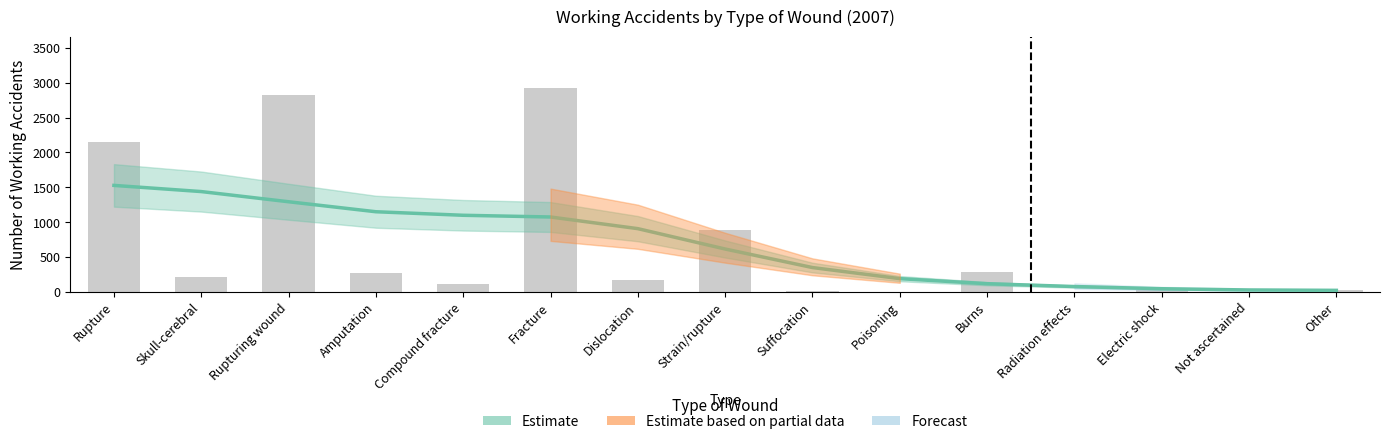

Reading left to right, extract all data points from this chart.

2152	212	2830	262	115	2930	175	881	7	1	281	0	26	0	28